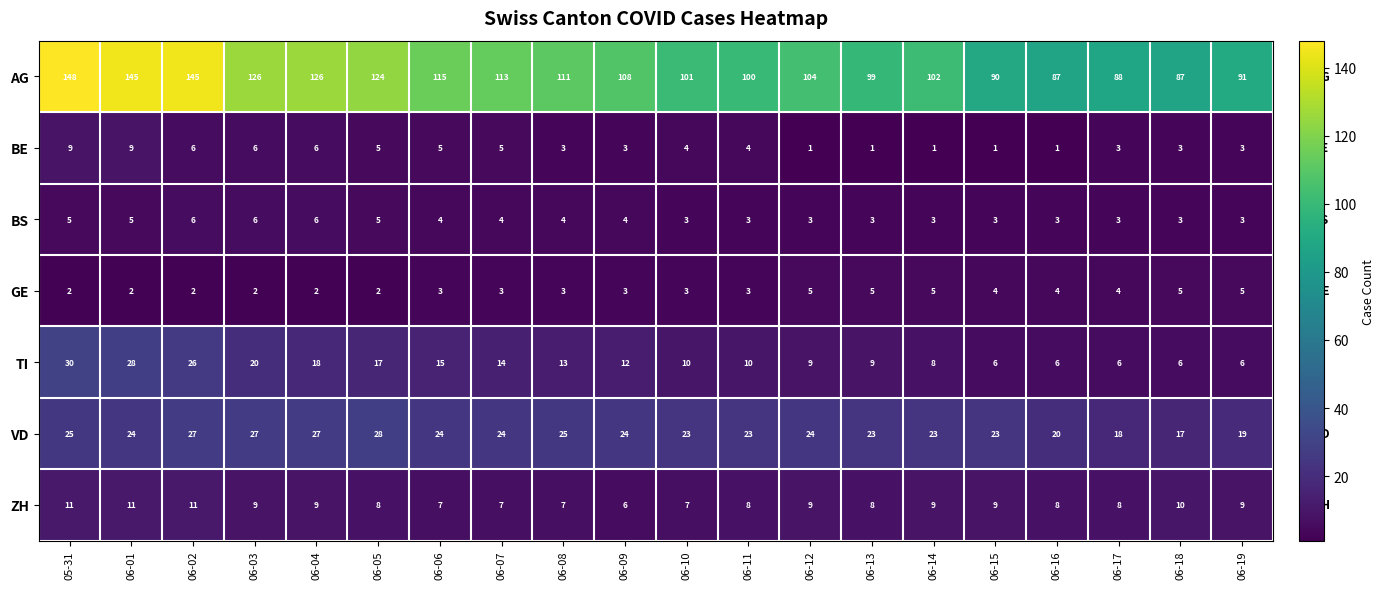

What is the lowest value of the AG series?

87